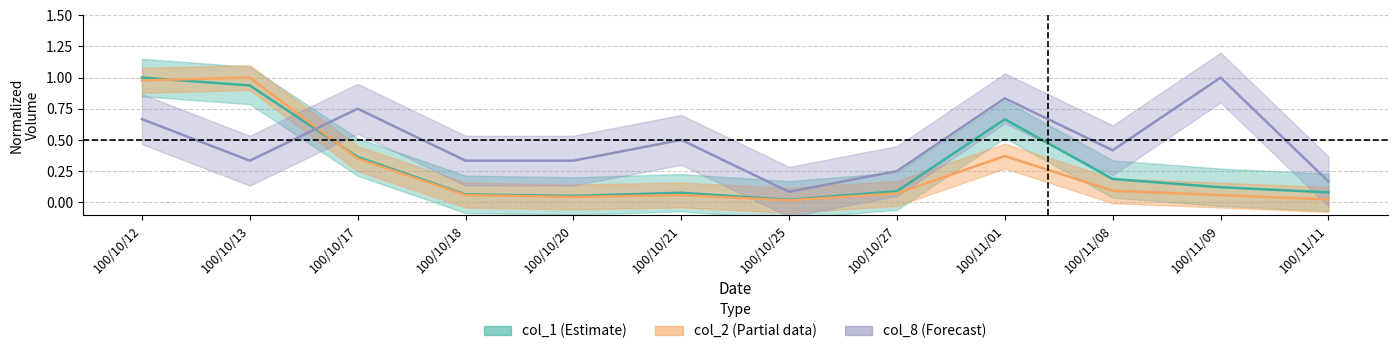

What is the difference between the maximum and second lowest values in the col_2 series?

1.0